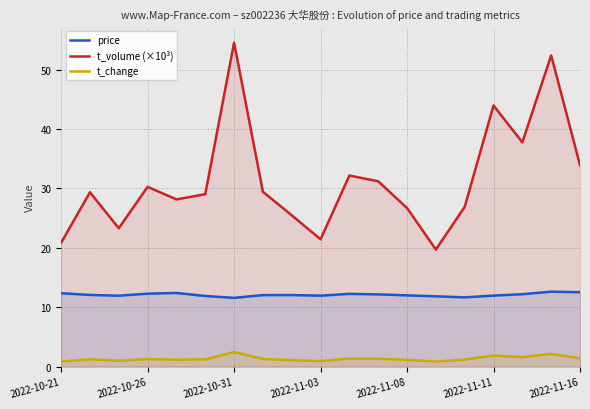

List the series in order of their peak value, highest first.

t_volume (×10³), price, t_change